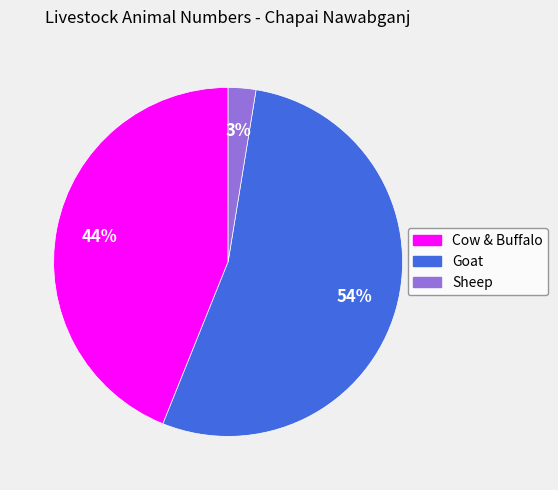

Count the number of slices in the pie.

3